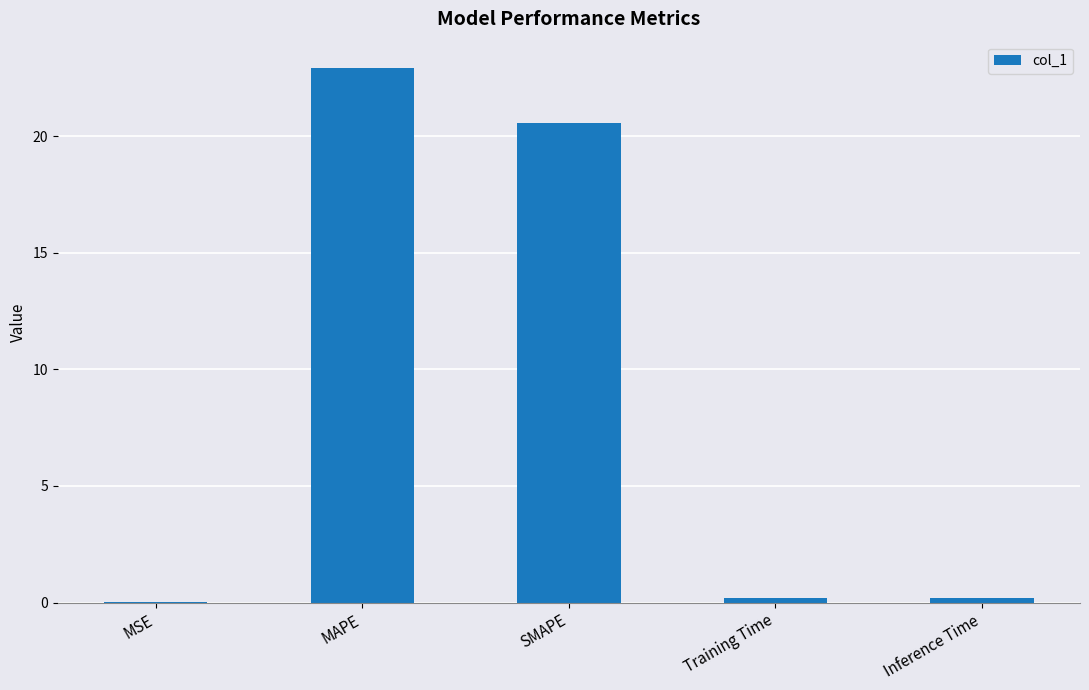

Which category has the highest value across all series?

MAPE